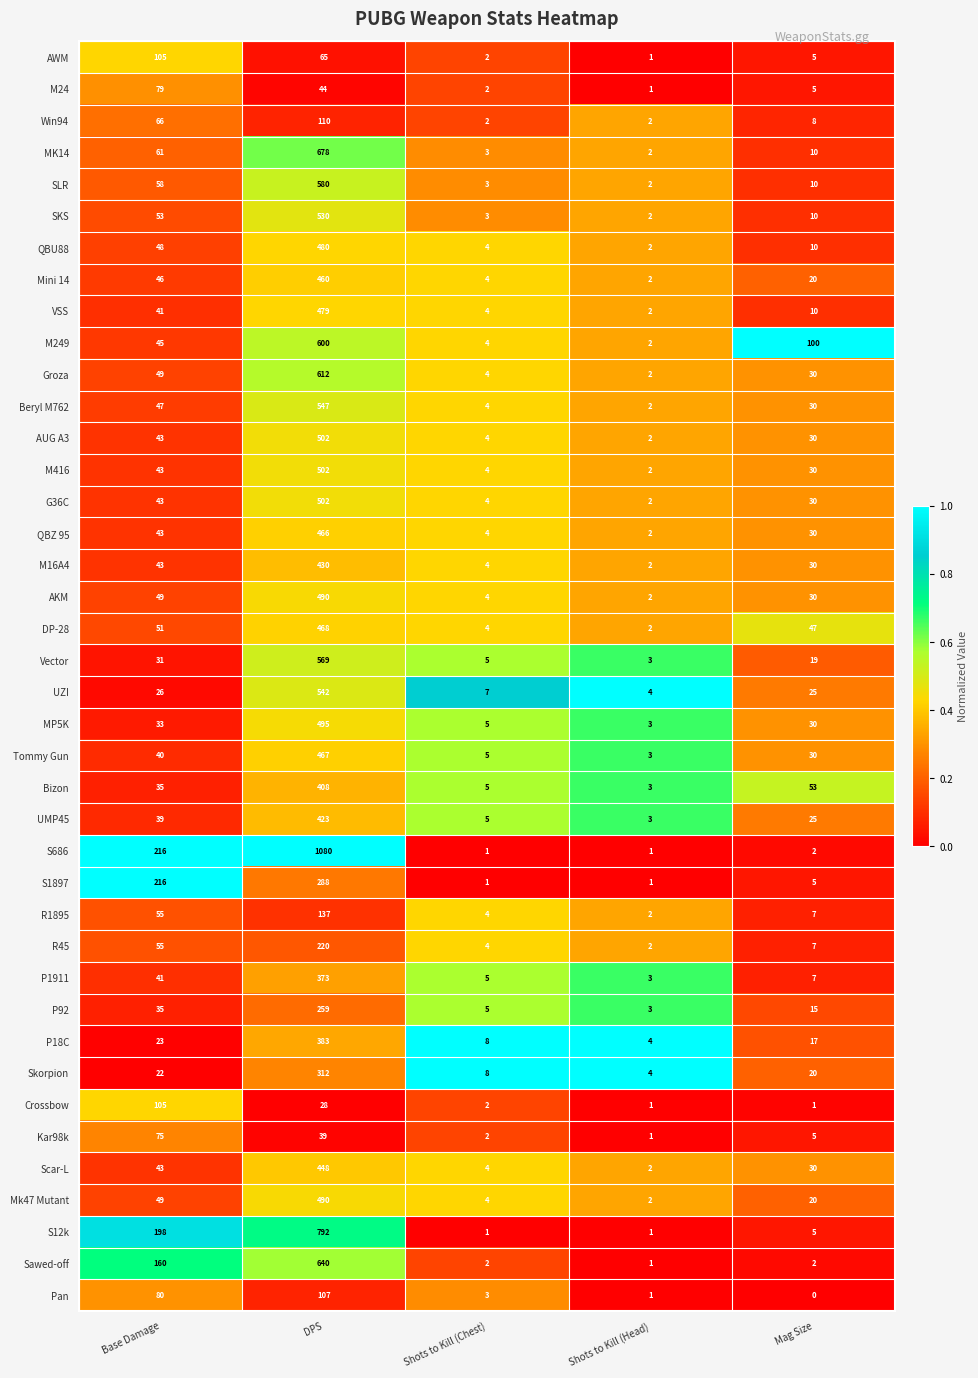

At which category does the chart reach its peak across all series?

DPS